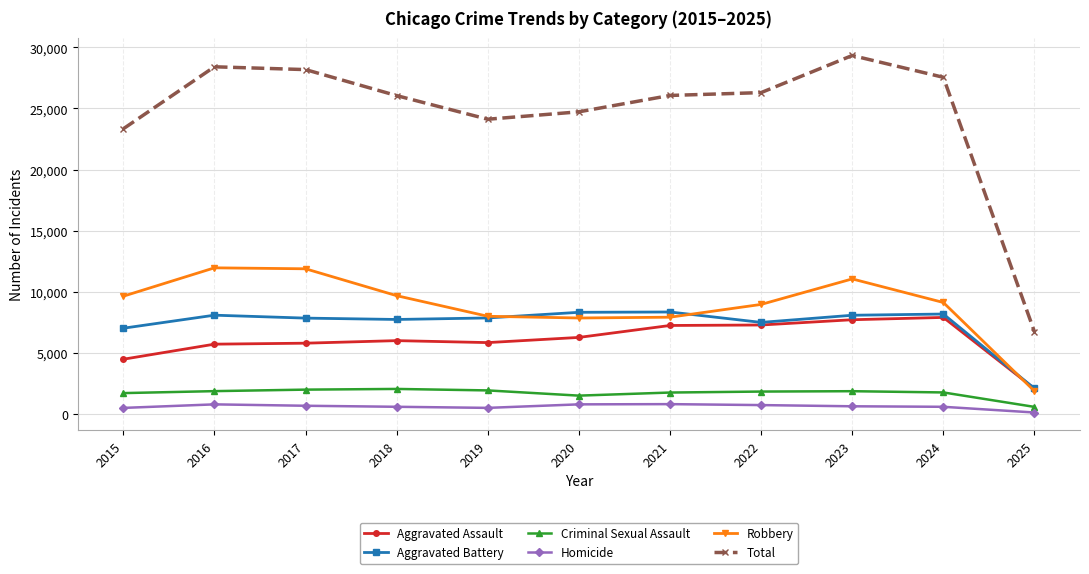

What is the greatest value displayed?

29337